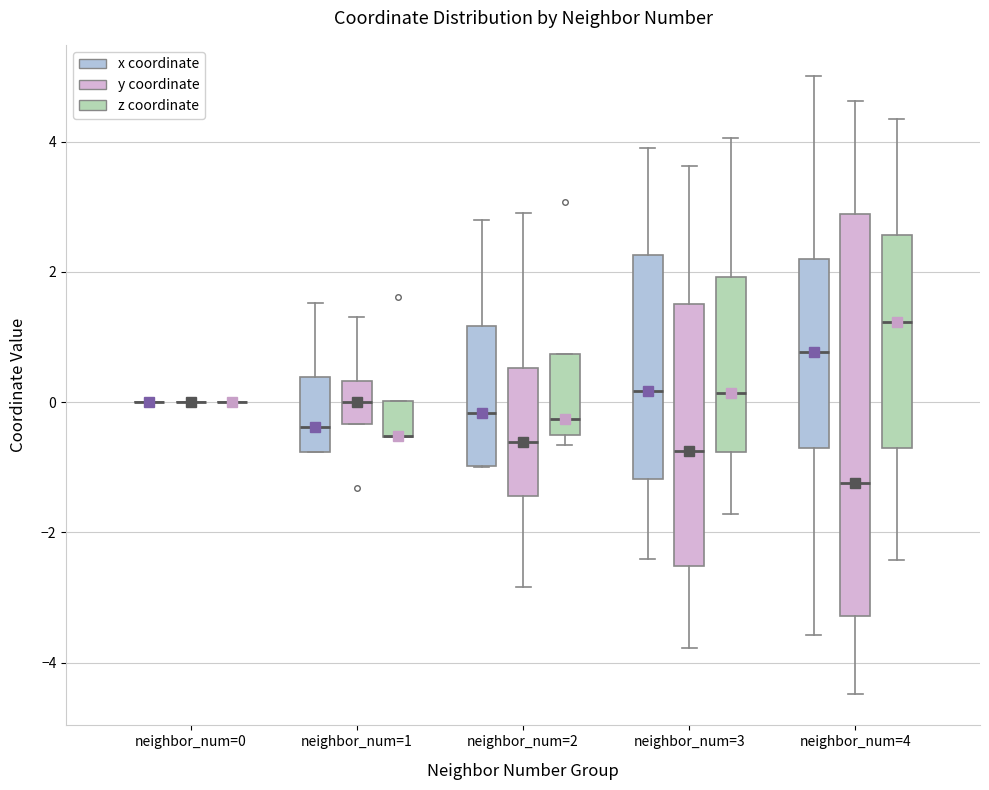

Reading left to right, read every box against the y-axis: the position of its median line, the range the box covers, and the ends of its whiskers. The values are not printed on the chart, so give them approximately, as read against the axis.

neighbor_num=0 (x coordinate): box collapsed to a line at 0.0, whiskers 0.0 to 0.0
neighbor_num=0 (y coordinate): box collapsed to a line at 0.0, whiskers 0.0 to 0.0
neighbor_num=0 (z coordinate): box collapsed to a line at 0.0, whiskers 0.0 to 0.0
neighbor_num=1 (x coordinate): median -0.4, box -0.8 to 0.4, whiskers -0.8 to 1.6
neighbor_num=1 (y coordinate): median 0.0, box -0.4 to 0.4, whiskers -0.4 to 1.4
neighbor_num=1 (z coordinate): median -0.6 (drawn on the box's lower edge), box -0.6 to 0.0, whiskers -0.6 to 0.0
neighbor_num=2 (x coordinate): median -0.2, box -1.0 to 1.2, whiskers -1.0 to 2.8
neighbor_num=2 (y coordinate): median -0.6, box -1.4 to 0.6, whiskers -2.8 to 3.0
neighbor_num=2 (z coordinate): median -0.2, box -0.6 to 0.8, whiskers -0.6 (just below the box's lower edge) to 0.8
neighbor_num=3 (x coordinate): median 0.2, box -1.2 to 2.2, whiskers -2.4 to 4.0
neighbor_num=3 (y coordinate): median -0.8, box -2.6 to 1.6, whiskers -3.8 to 3.6
neighbor_num=3 (z coordinate): median 0.2, box -0.8 to 2.0, whiskers -1.8 to 4.0
neighbor_num=4 (x coordinate): median 0.8, box -0.6 to 2.2, whiskers -3.6 to 5.0
neighbor_num=4 (y coordinate): median -1.2, box -3.2 to 2.8, whiskers -4.4 to 4.6
neighbor_num=4 (z coordinate): median 1.2, box -0.8 to 2.6, whiskers -2.4 to 4.4